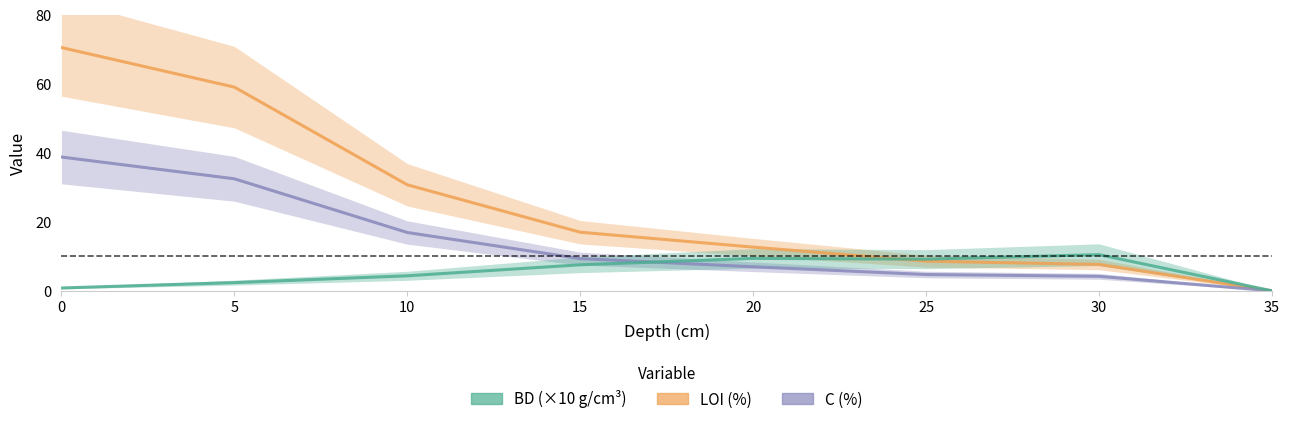

What is the value of the BD (×10) point at the 4th from the left?

7.5